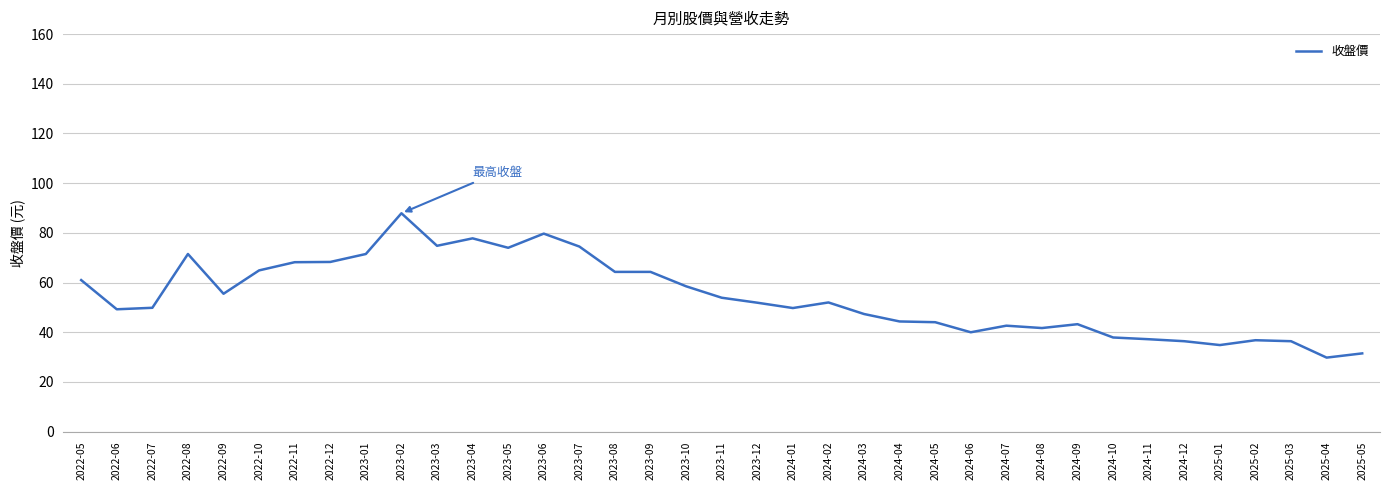

Which label corresponds to the smallest value in the chart?

2025-04